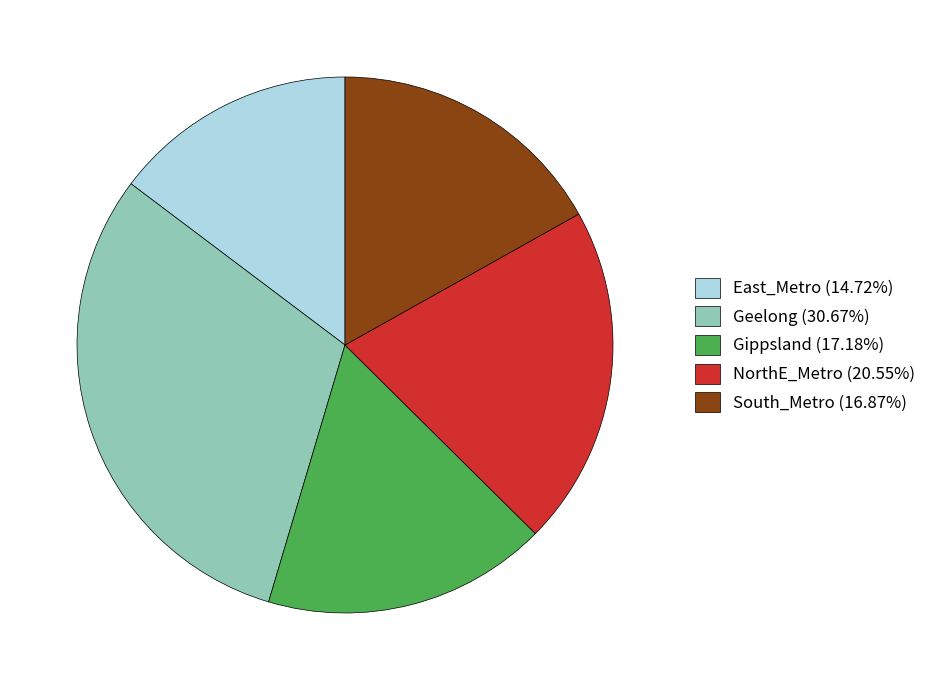

Count the number of slices in the pie.

5